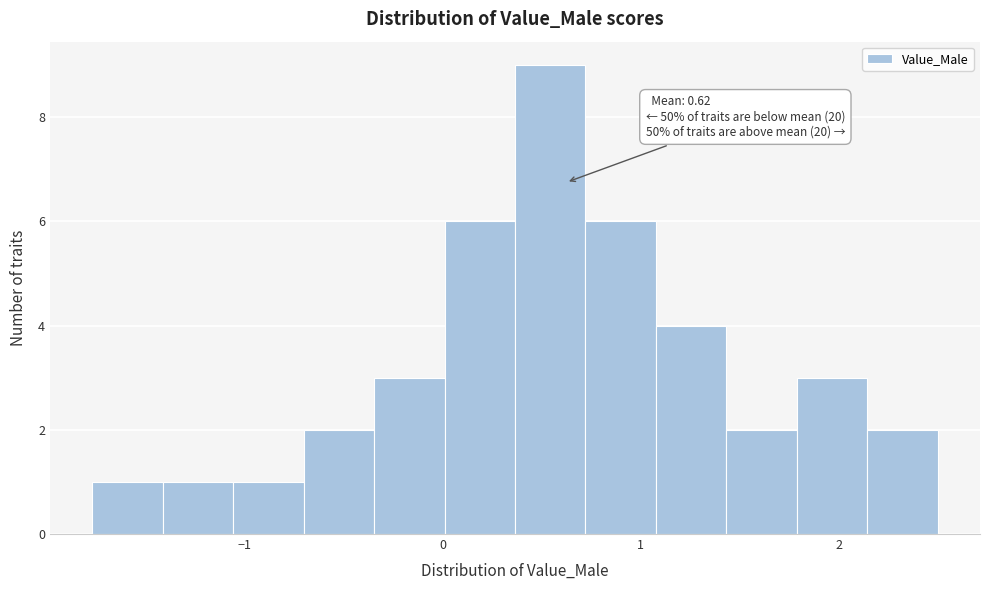

Read against the x-axis, roughly where is the centre of the tallest bar?

0.5